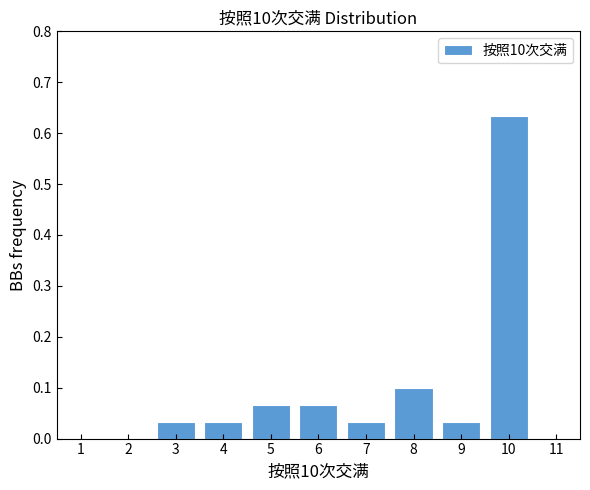

Reading left to right, list every bar in this chart as the range it spans on the x-axis followed by its height. The values are not printed on the chart, so give them approximately, as read against the axis.

0.5 to 1.5: 0
1.5 to 2.5: 0
2.5 to 3.5: 0.03
3.5 to 4.5: 0.03
4.5 to 5.5: 0.07
5.5 to 6.5: 0.07
6.5 to 7.5: 0.03
7.5 to 8.5: 0.10
8.5 to 9.5: 0.03
9.5 to 10.5: 0.63
10.5 to 11.5: 0